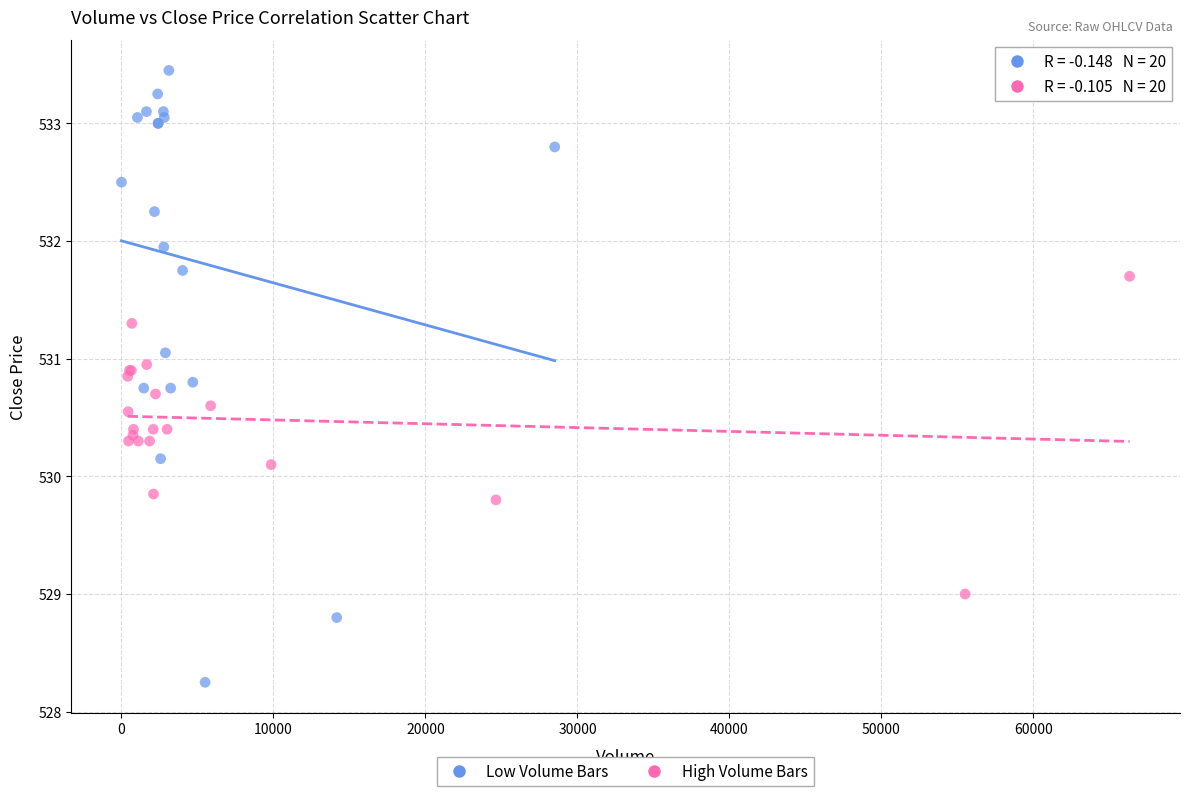

Which series has the widest spread of Y values?

Low Volume Bars